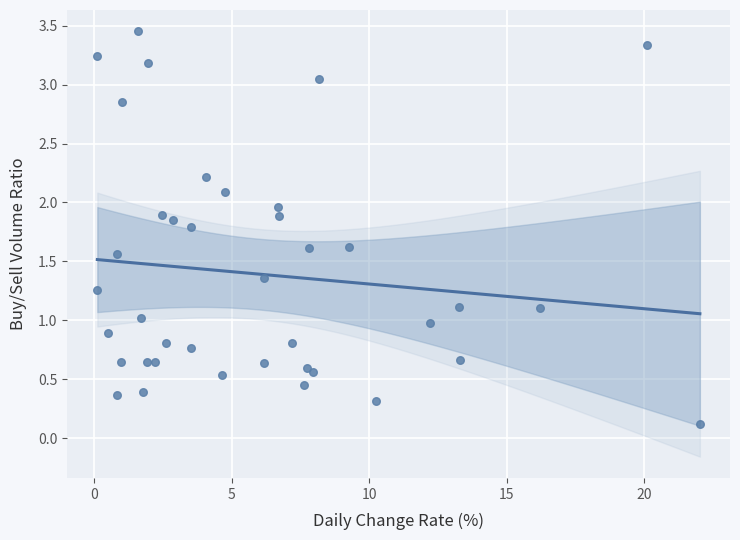

What is the range of X values (max minus min)?

21.9